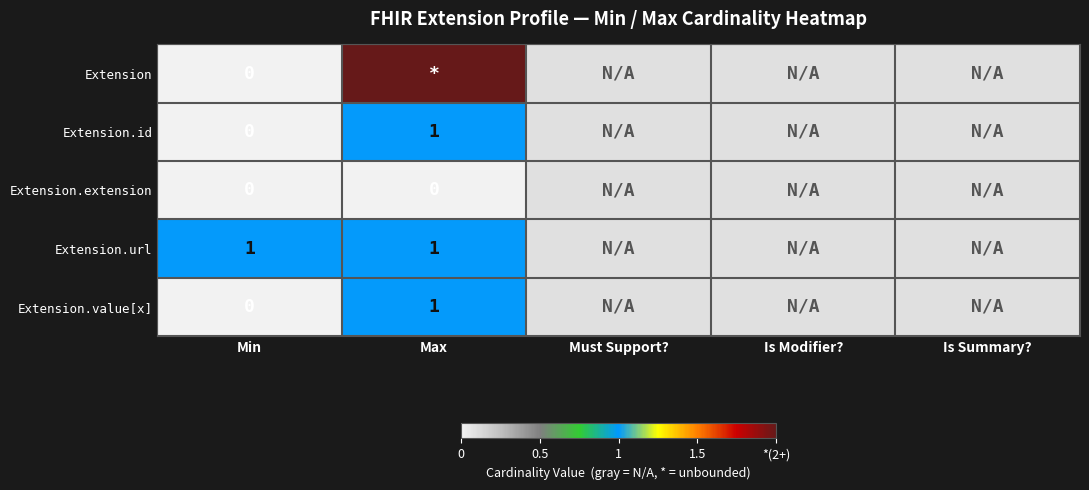

How many data points does each series have?

5